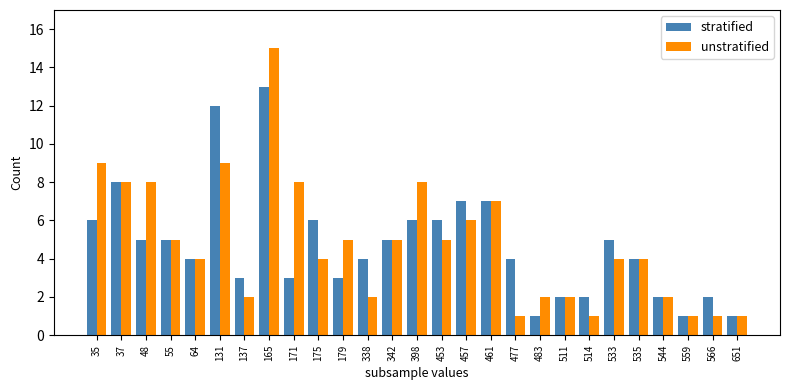

The value of unstratified at 544 is 2. True or false?

True